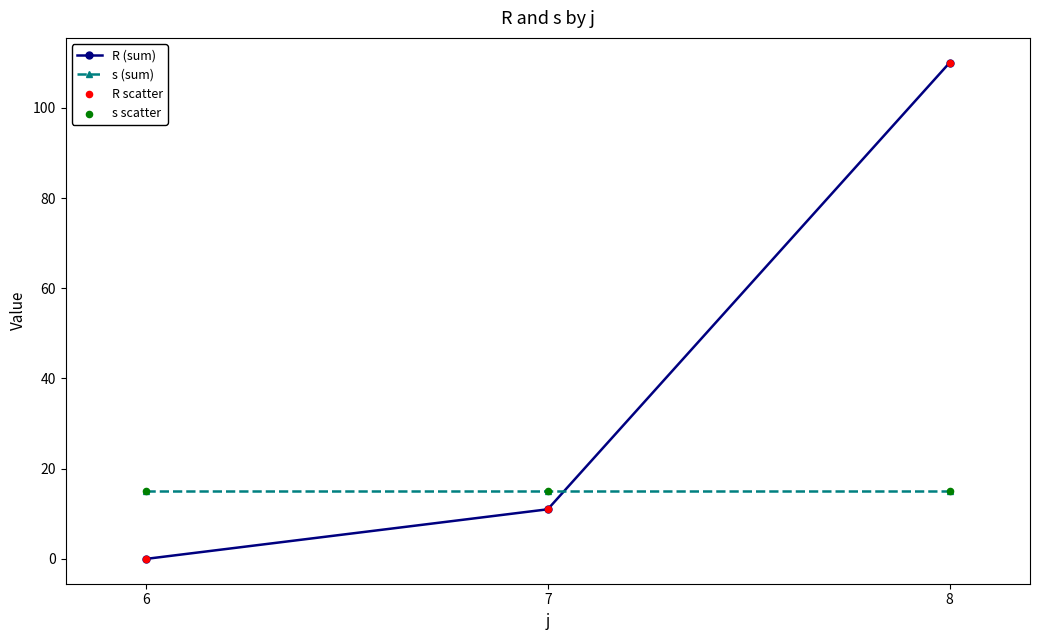

Between 7 and 8, which series saw the biggest shift?

R (sum)